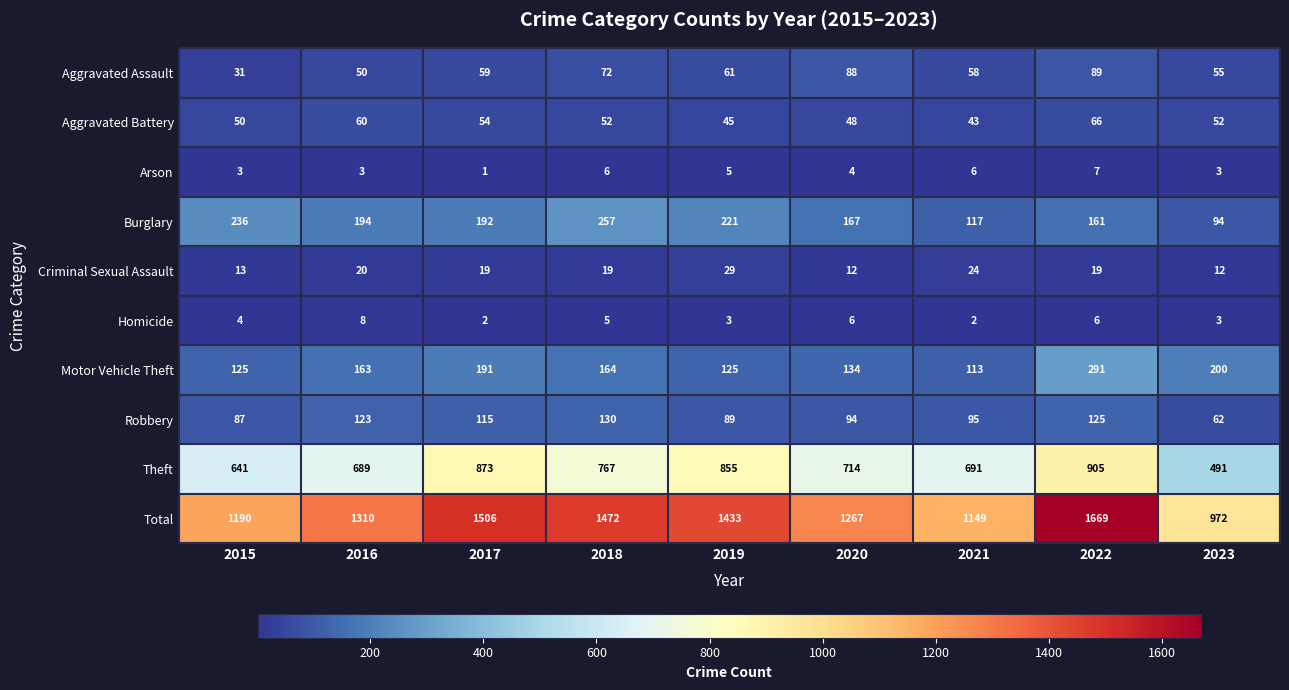

What is the sum of the Motor Vehicle Theft values at 2016 and 2021?

276